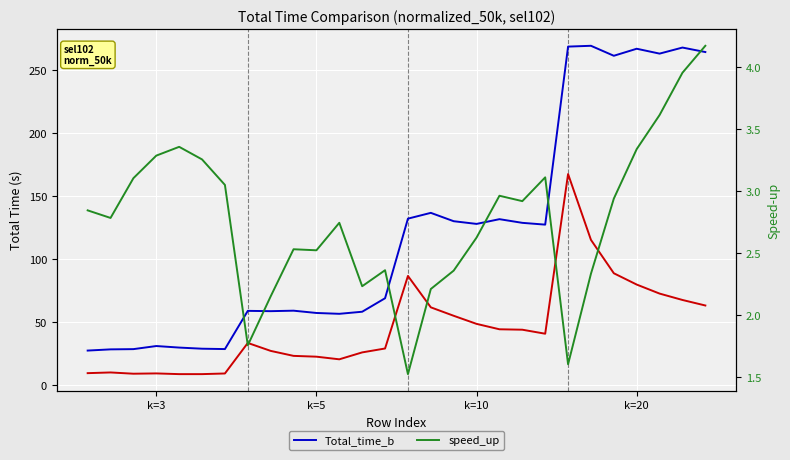

What is the label of the 19th point from the right?

9